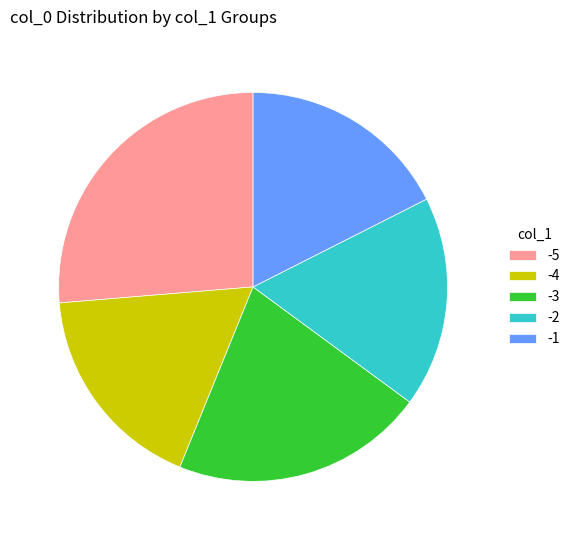

Which slice is the largest?

-5